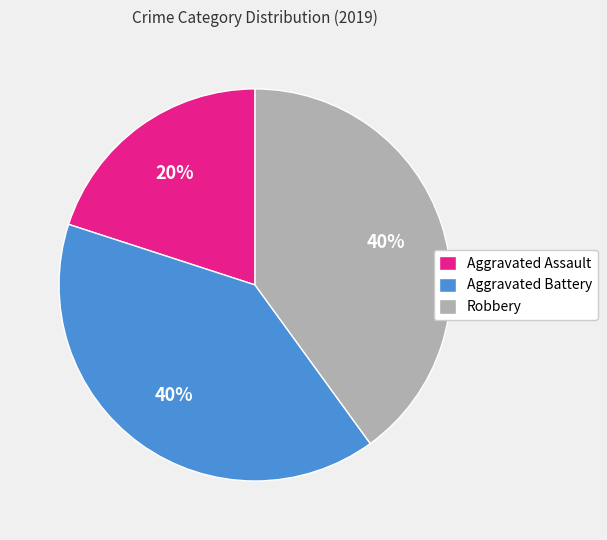

Is it true that Aggravated Assault is 31% of the pie?

False